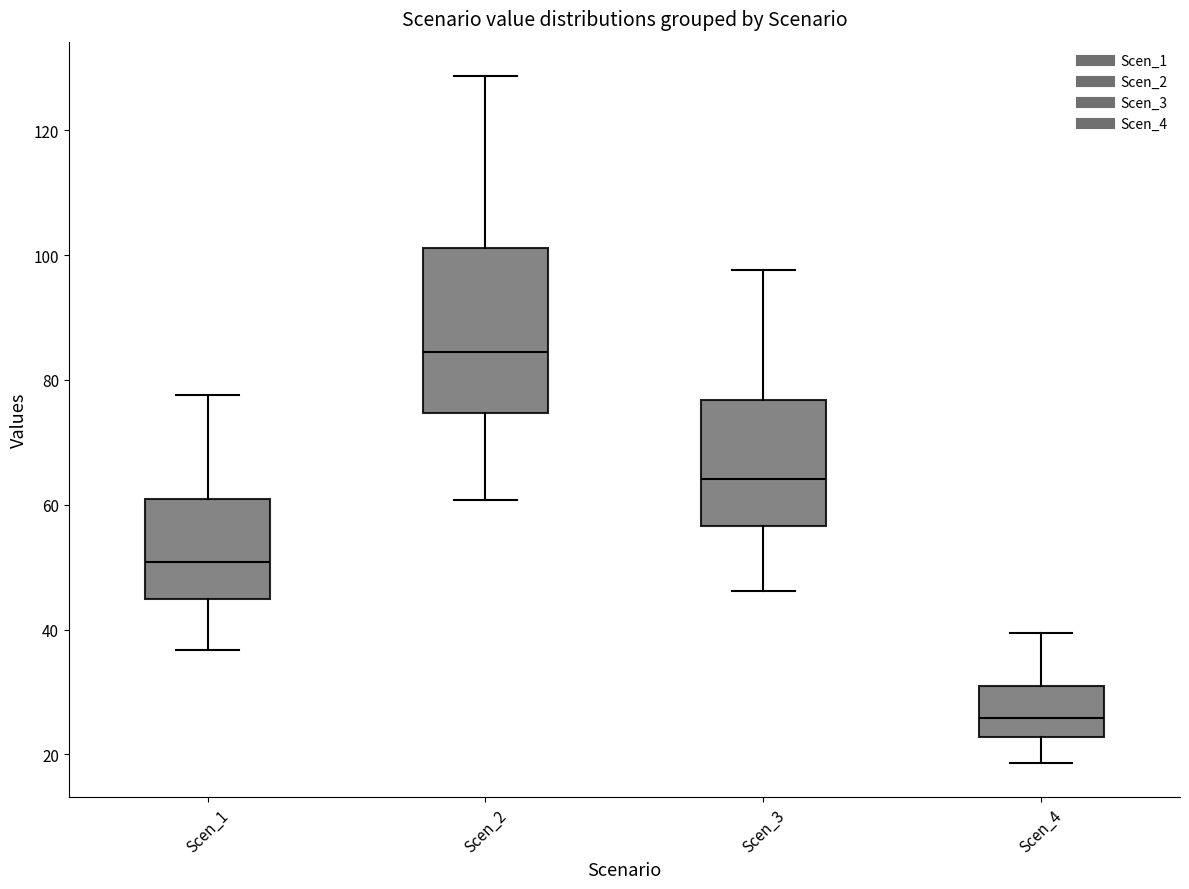

Reading left to right, transcribe this box plot: for each box, give where its median line is, the range the box spans, and where its two whiskers end, as read against the y-axis. The values are not printed on the chart, so give them approximately, as read against the axis.

Scen_1: median 50, box 44 to 60, whiskers 36 to 78
Scen_2: median 84, box 74 to 102, whiskers 60 to 128
Scen_3: median 64, box 56 to 76, whiskers 46 to 98
Scen_4: median 26, box 22 to 30, whiskers 18 to 40